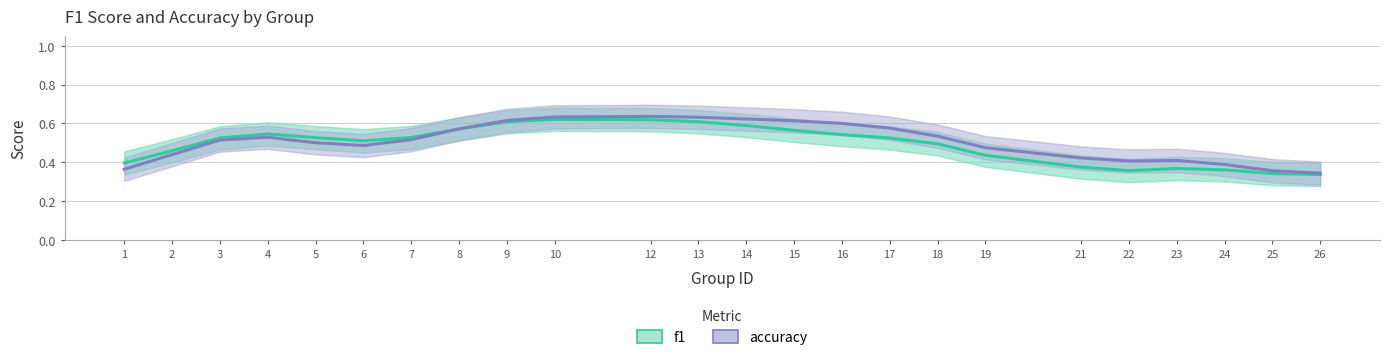

True or false: accuracy and f1 intersect in this chart.

True